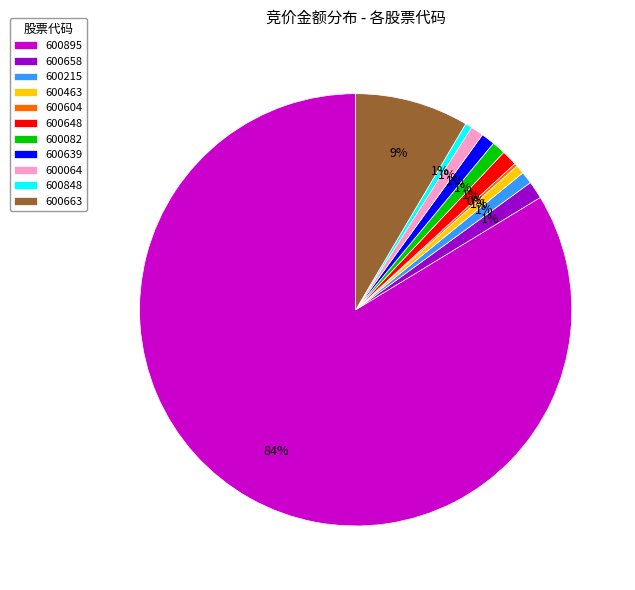

Is it true that 600064 is 1% of the pie?

True